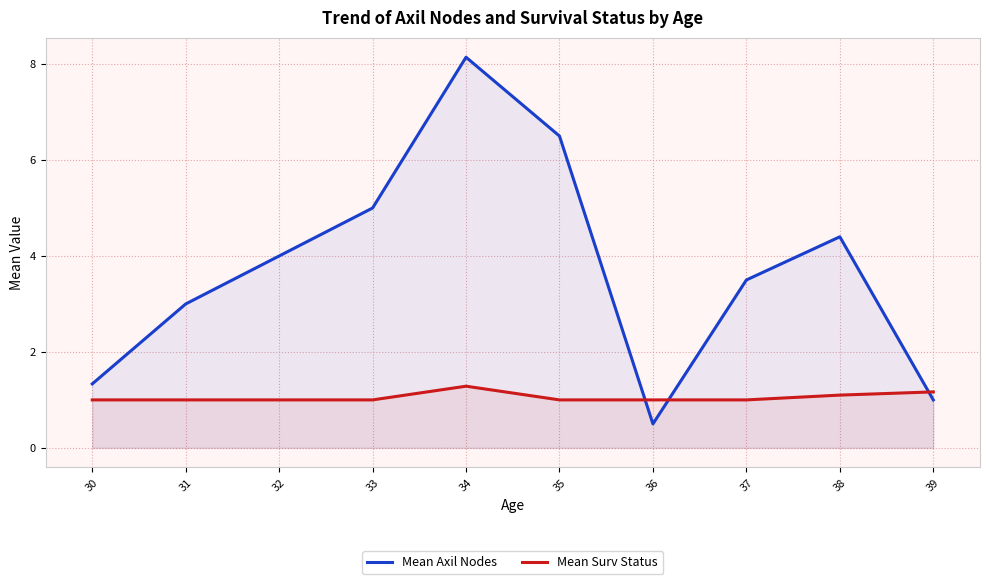

How many data points in Mean Axil Nodes are less than 3?

3